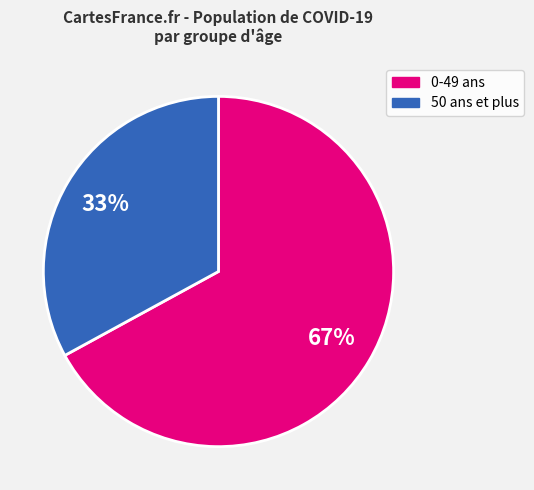

To the nearest percent, what is the average slice percentage?

50%